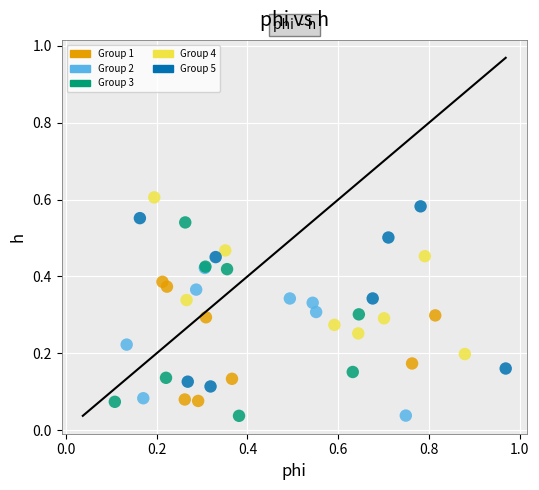

What are all the series names shown in the legend?

Group 1, Group 2, Group 3, Group 4, Group 5